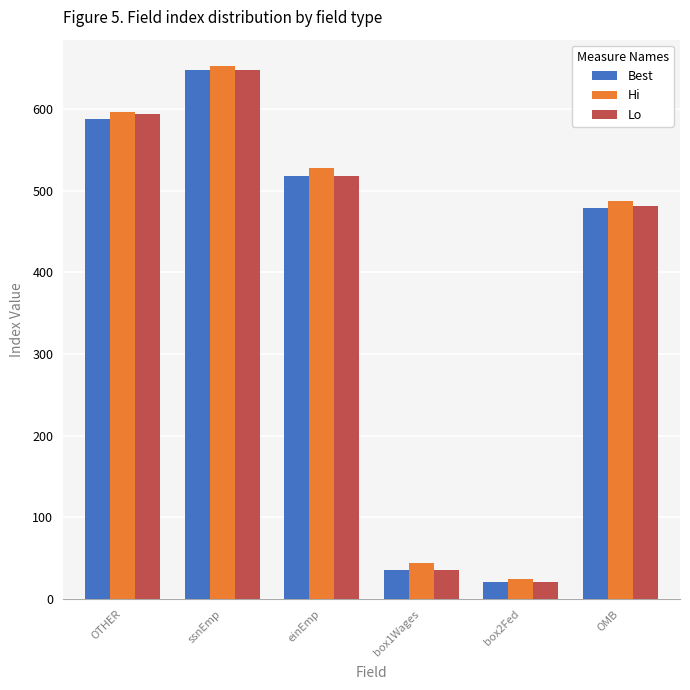

Between box1Wages and OMB, which series saw the biggest shift?

Lo